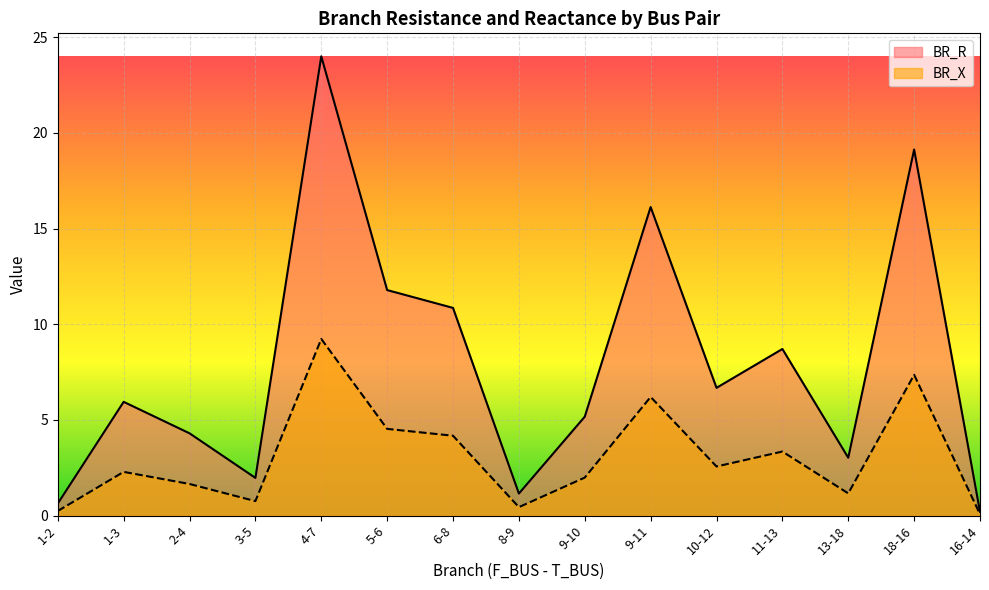

Reading left to right, transcribe all the data shown in this chart.

BR_R: 1-2=0.6	1-3=5.9	2-4=4.3	3-5=2.0	4-7=24.0	5-6=11.8	6-8=10.9	8-9=1.2	9-10=5.2	9-11=16.1	10-12=6.7	11-13=8.7	13-18=3.0	18-16=19.1	16-14=0.2
BR_X: 1-2=0.2	1-3=2.3	2-4=1.7	3-5=0.8	4-7=9.2	5-6=4.5	6-8=4.2	8-9=0.4	9-10=2.0	9-11=6.2	10-12=2.6	11-13=3.3	13-18=1.2	18-16=7.4	16-14=0.1